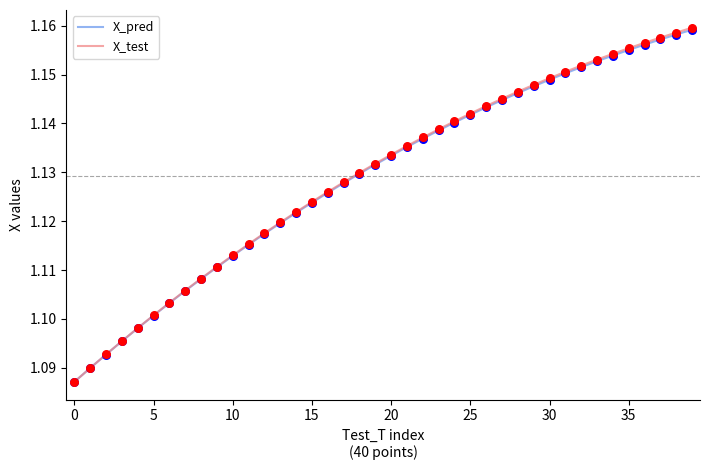

Which series has the widest spread of values?

X_test